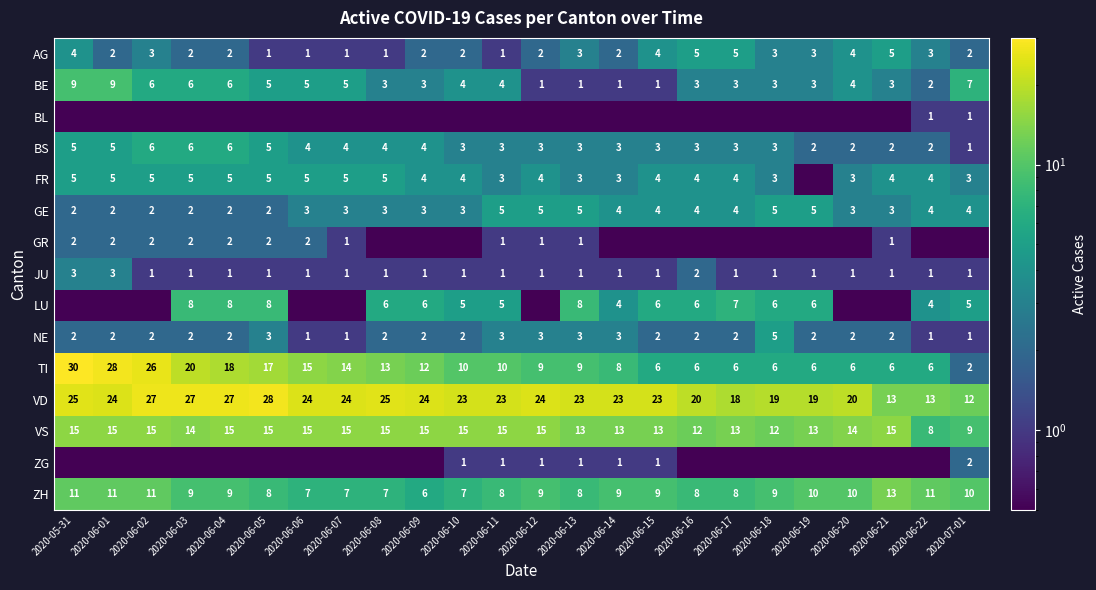

Read the JU value at 2020-06-11.

1.0